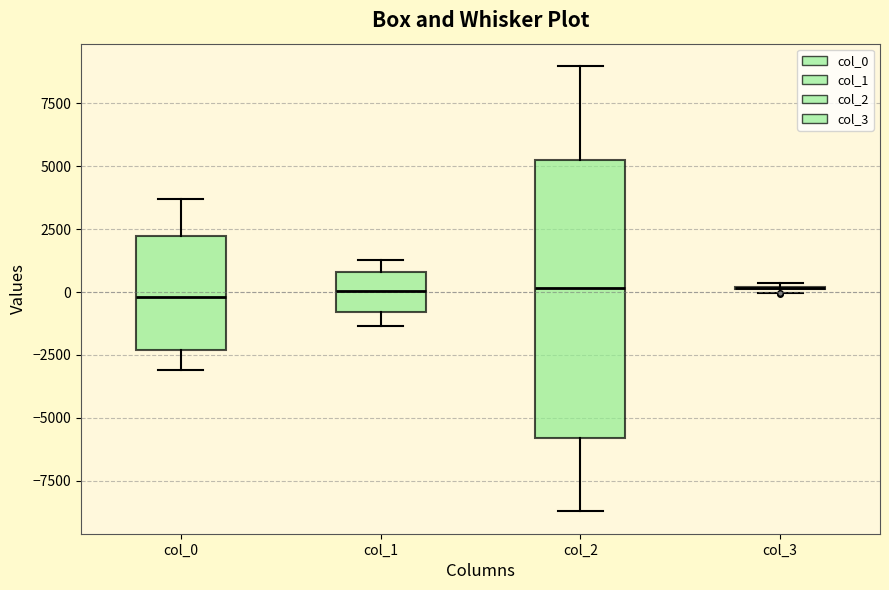

Which box is the tallest, from its lower edge to its upper edge?

col_2